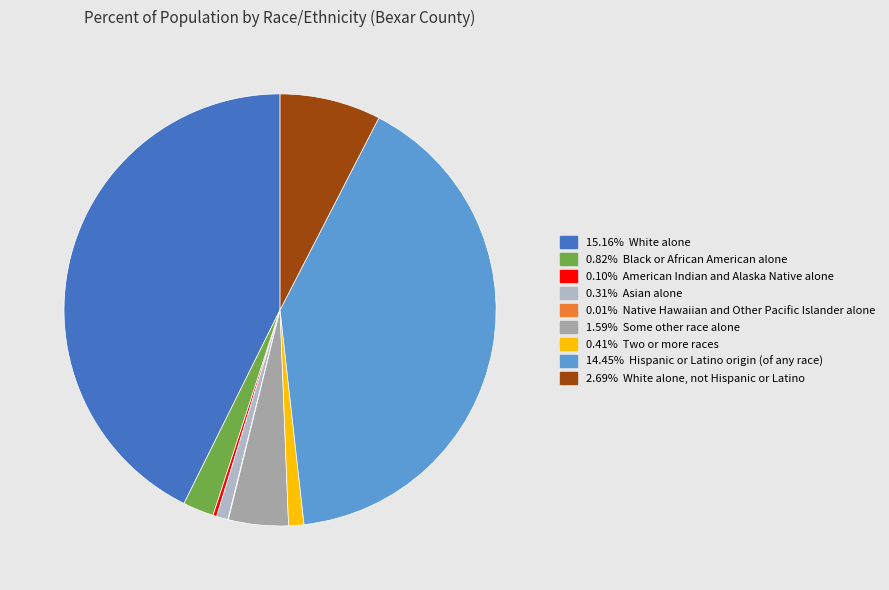

Is there any slice that represents more than half of the pie?

No